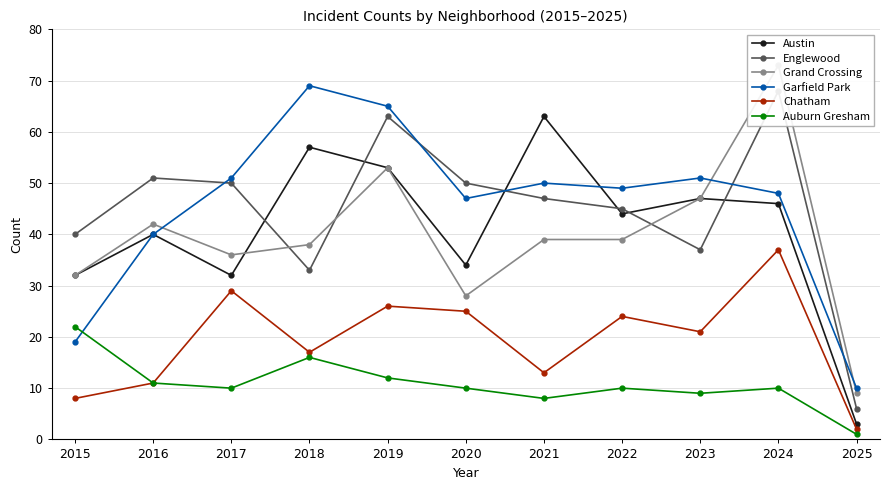

What is the lowest value of the Grand Crossing series?

9